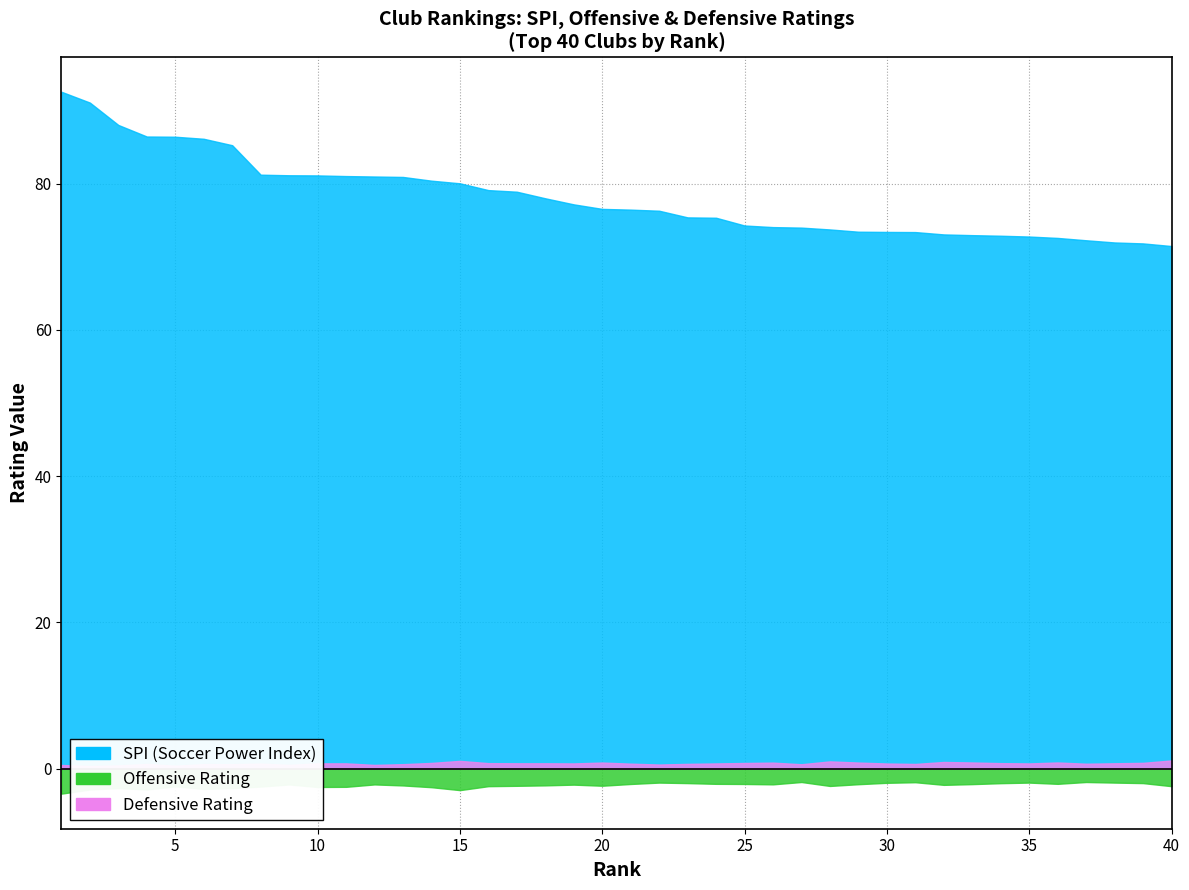

Is the value of spi at 21 greater than the value of def at 1?

Yes